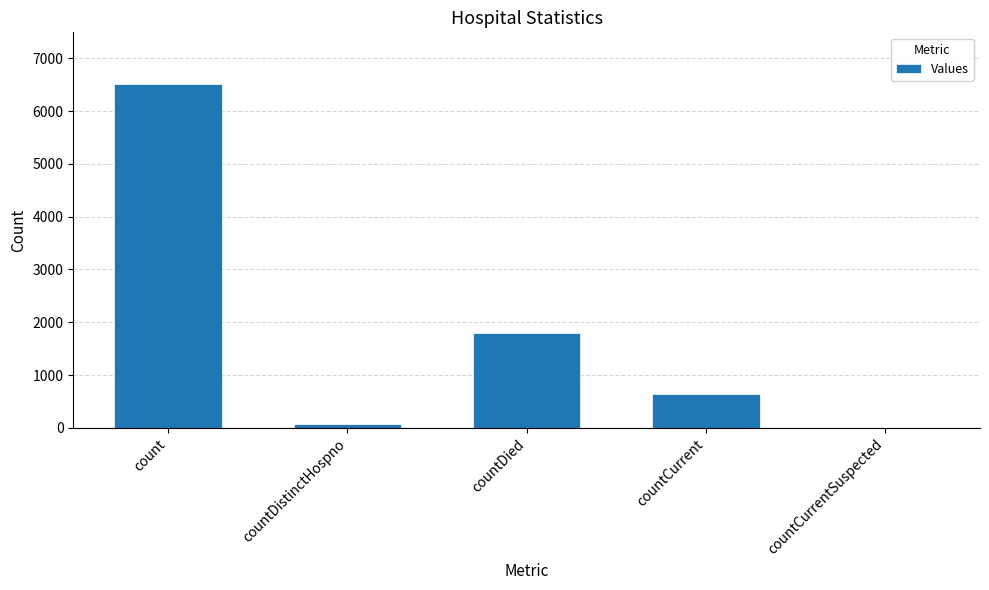

What is the maximum value shown in the chart?

6513